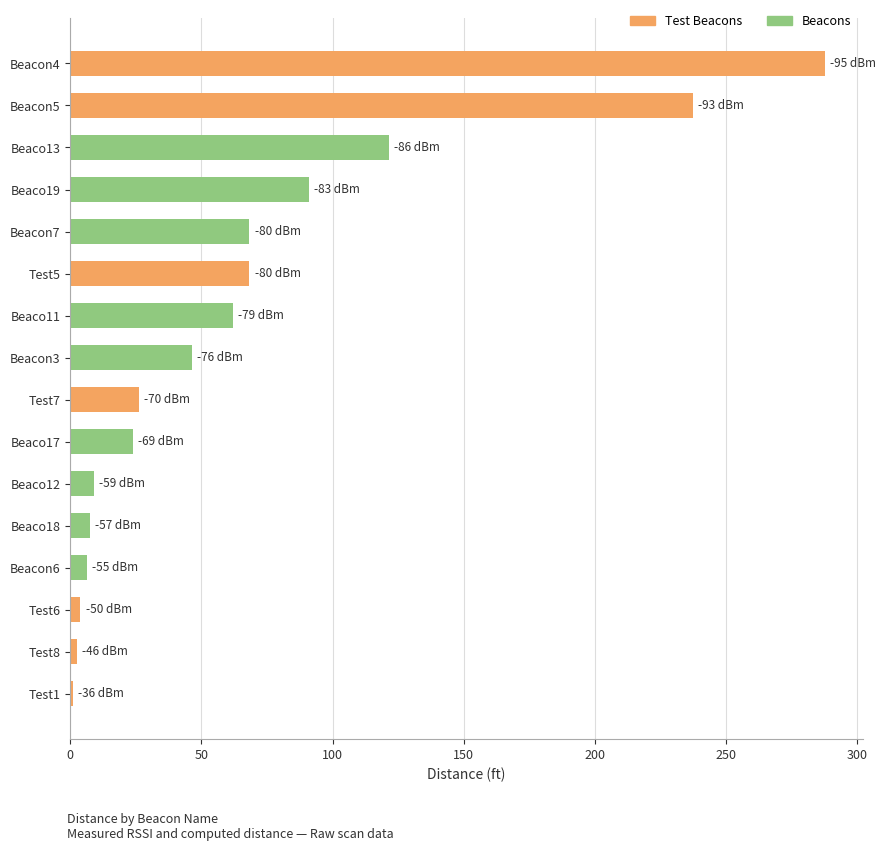

What is the average value?

66.4